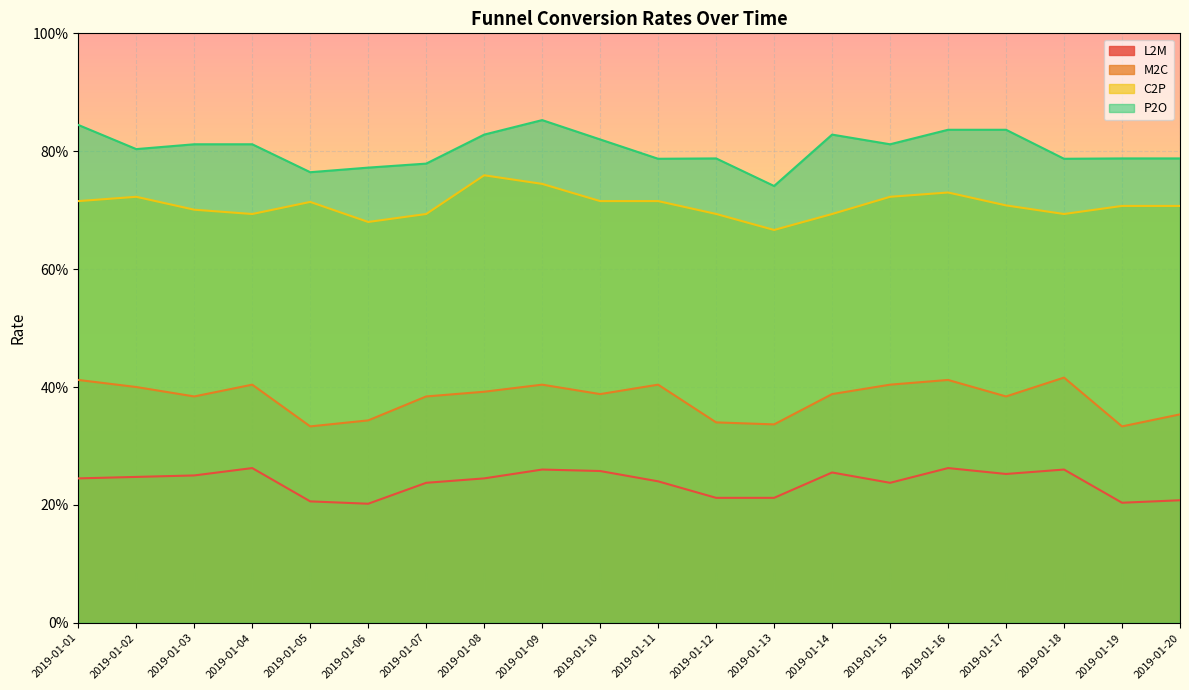

The C2P series shows 0.3 at 2019-01-07. True or false?

False